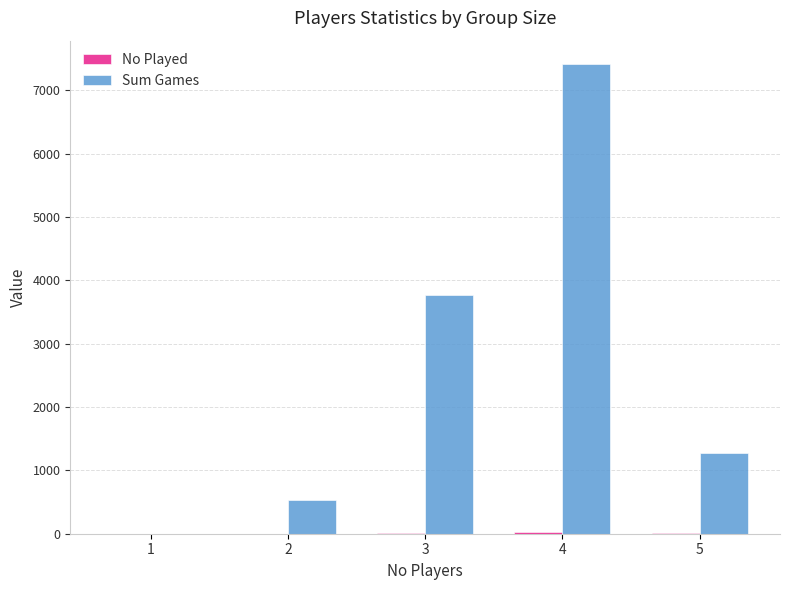

The value of Sum Games at 5 is 1269. True or false?

True